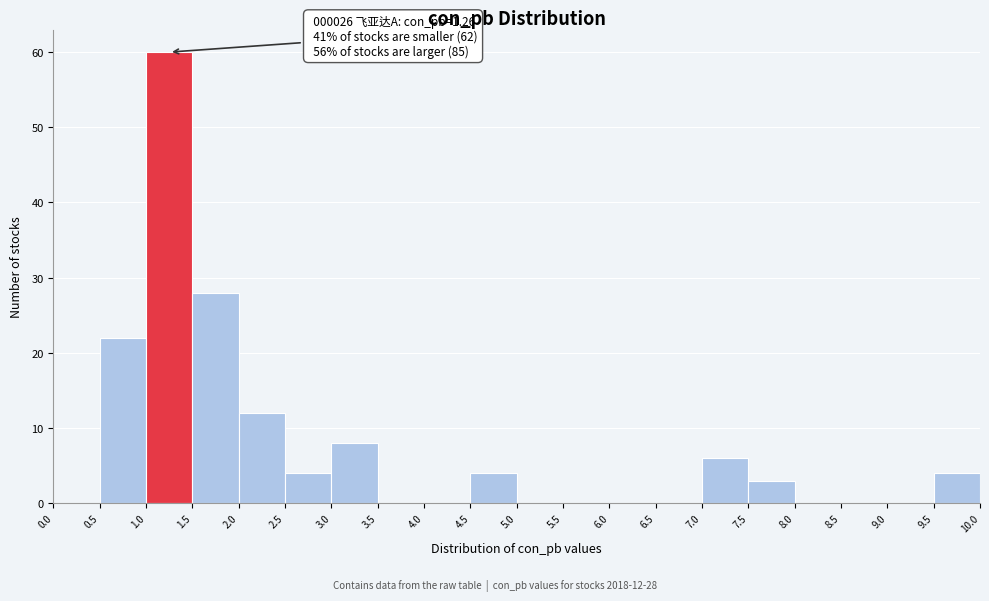

Which range on the x-axis has the tallest bar?

1.0 to 1.5